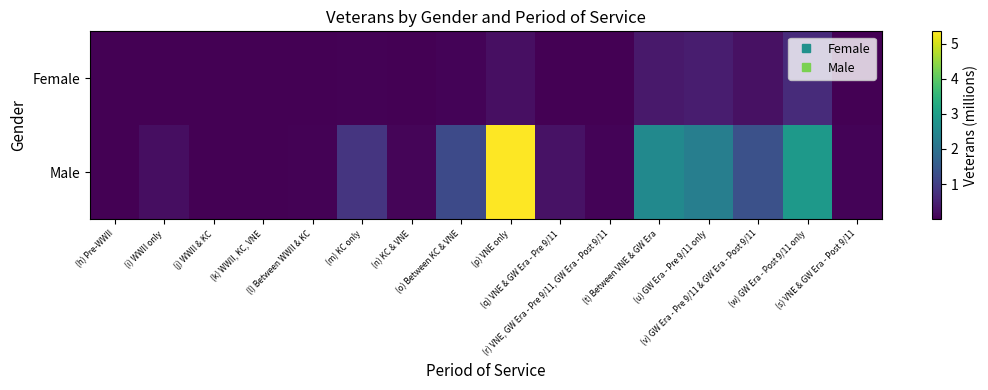

How many data points does each series have?

16